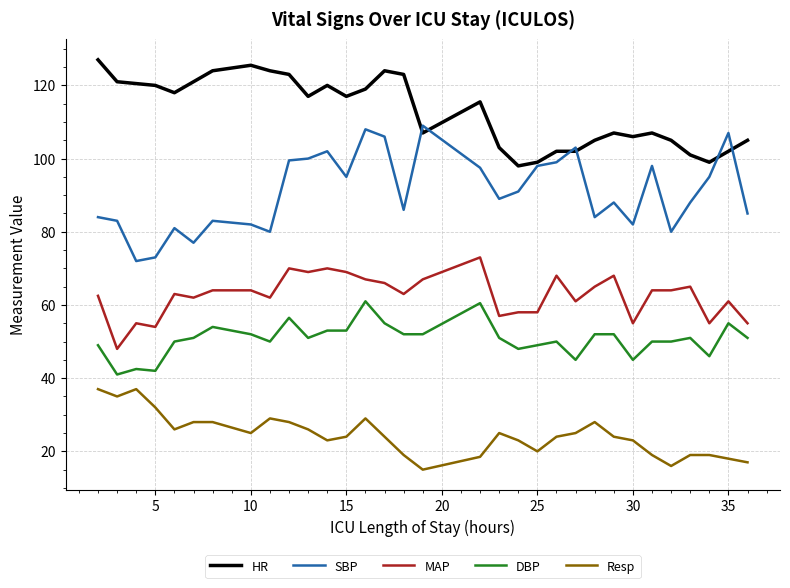

Which series has the largest total across all categories?

HR